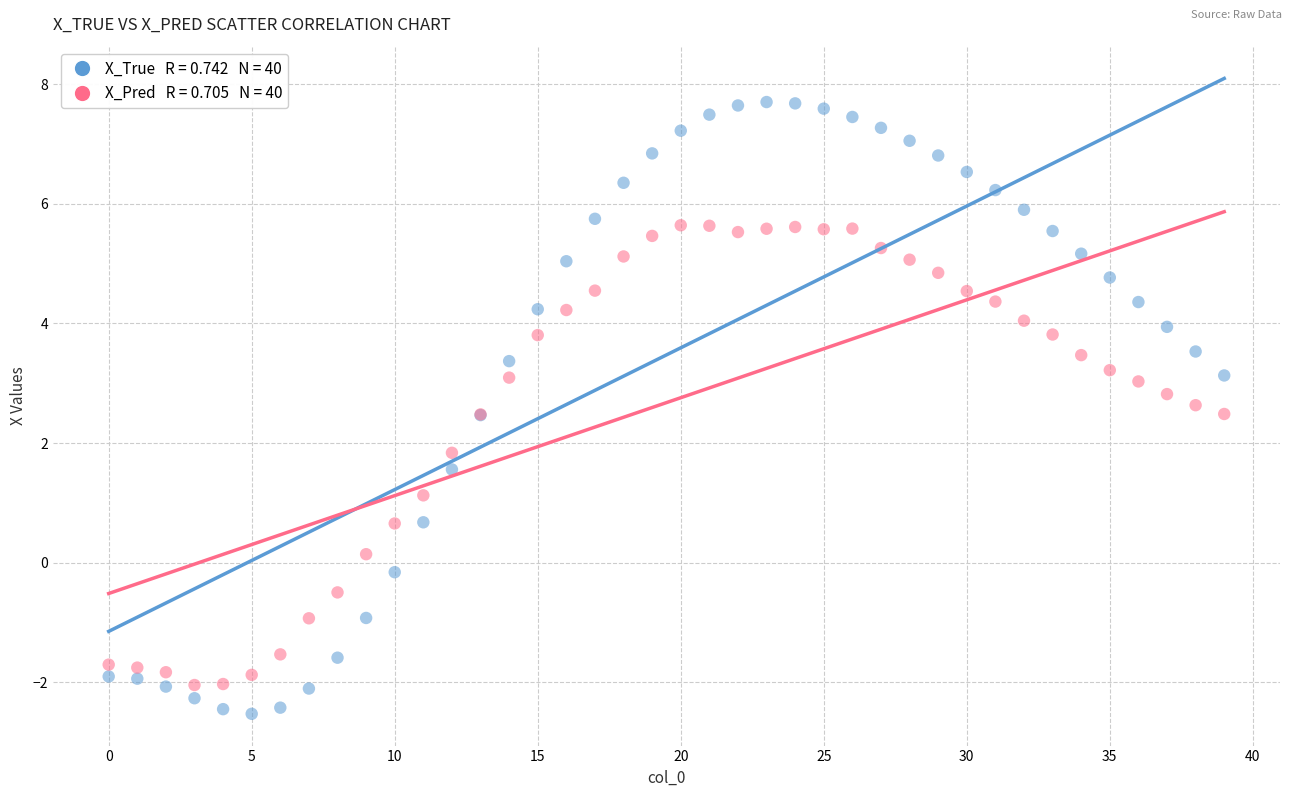

Across all series, what Y value is closest to 2?

1.8